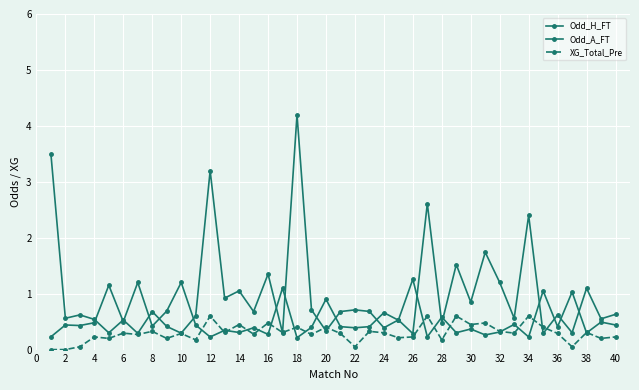

Reading left to right, transcribe all the data shown in this chart.

Odd_H_FT: 0.2	0.4	0.4	0.5	1.1	0.5	1.2	0.4	0.7	1.2	0.4	0.2	0.3	0.3	0.4	0.3	1.1	0.2	0.4	0.9	0.4	0.4	0.4	0.7	0.5	1.3	0.2	0.6	0.3	0.4	0.3	0.3	0.5	0.2	1.1	0.4	1.0	0.3	0.5	0.4
Odd_A_FT: 3.5	0.6	0.6	0.5	0.3	0.5	0.3	0.7	0.4	0.3	0.6	3.2	0.9	1.1	0.7	1.4	0.3	4.2	0.7	0.3	0.7	0.7	0.7	0.4	0.5	0.3	2.6	0.5	1.5	0.8	1.7	1.2	0.6	2.4	0.3	0.6	0.3	1.1	0.6	0.6
XG_Total_Pre: 0.0	0.0	0.1	0.2	0.2	0.3	0.3	0.3	0.2	0.3	0.2	0.6	0.3	0.4	0.3	0.5	0.3	0.4	0.3	0.4	0.3	0.1	0.3	0.3	0.2	0.2	0.6	0.2	0.6	0.4	0.5	0.3	0.3	0.6	0.4	0.3	0.1	0.3	0.2	0.2